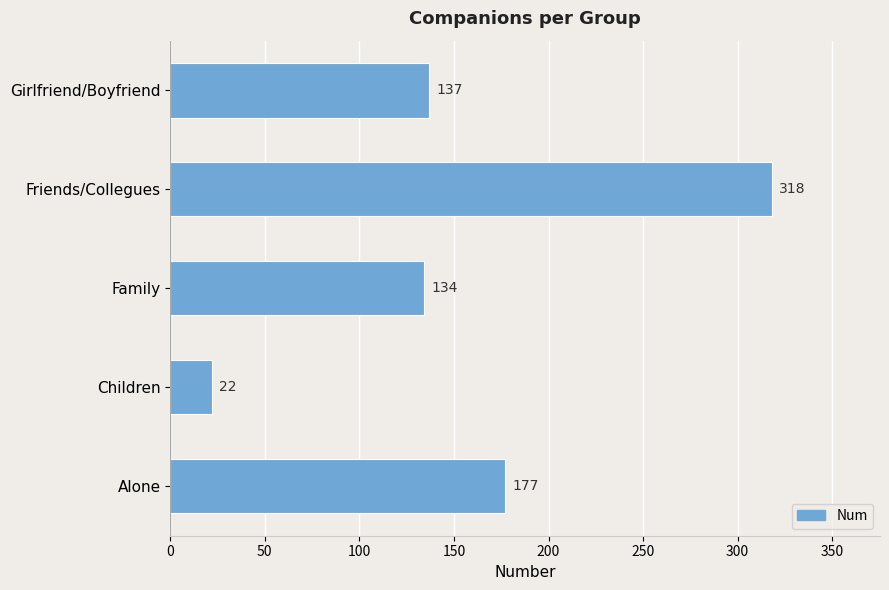

What is the average value?

158